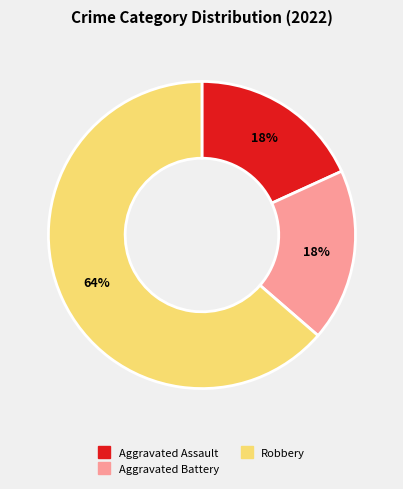

Does any single category account for the majority?

Yes